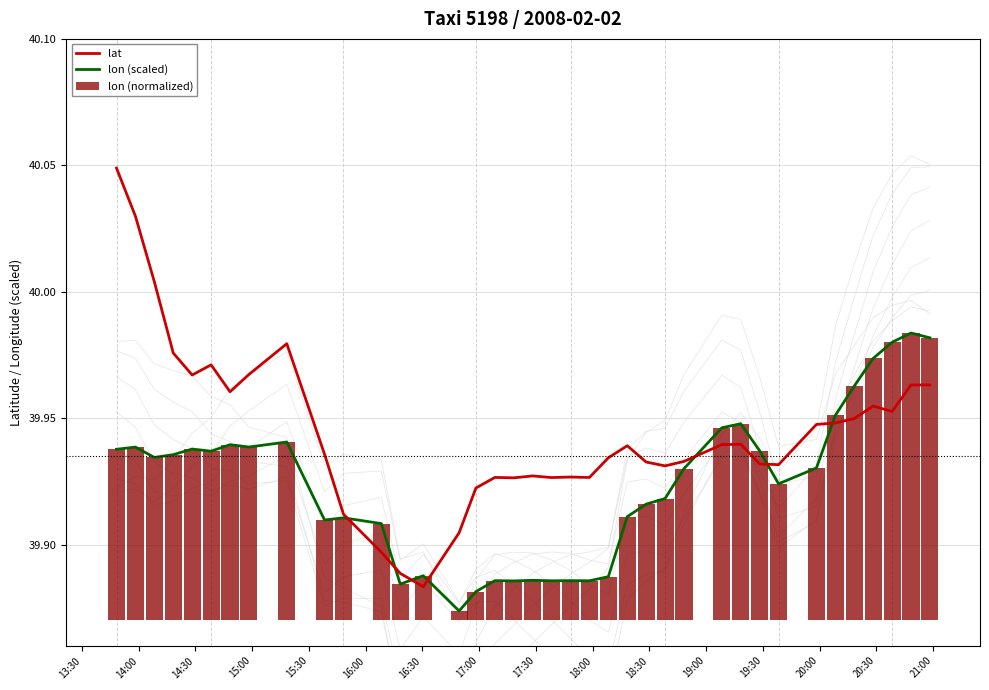

Which series has the widest spread of values?

lat